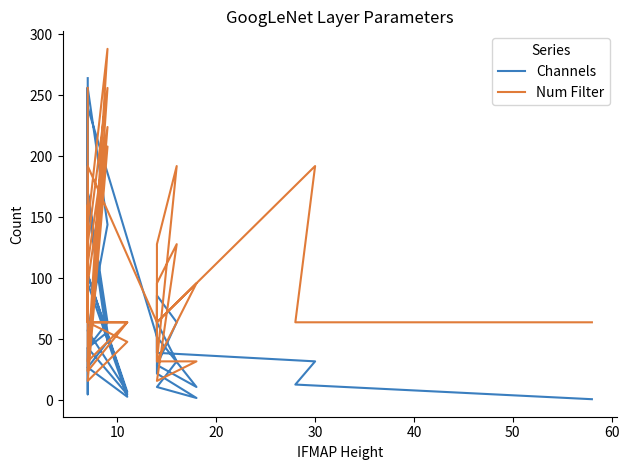

How many lines are shown in the chart?

2